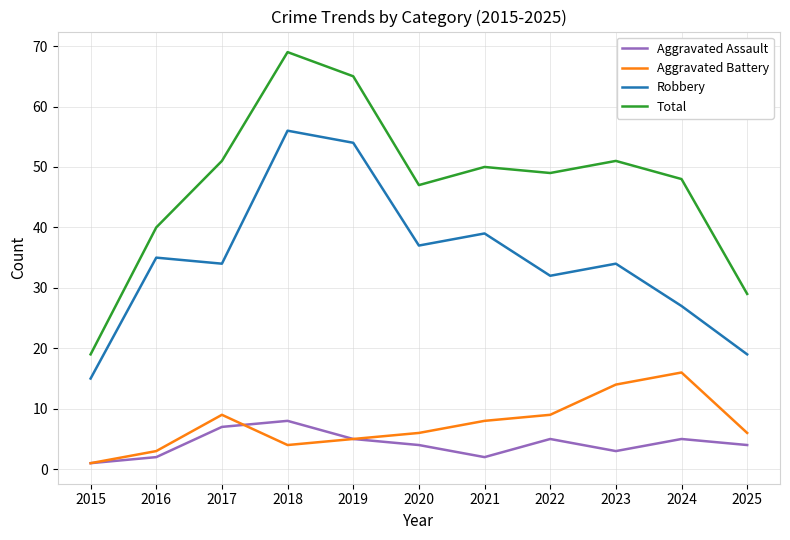

Where is Total nearest to the value 44?

2020